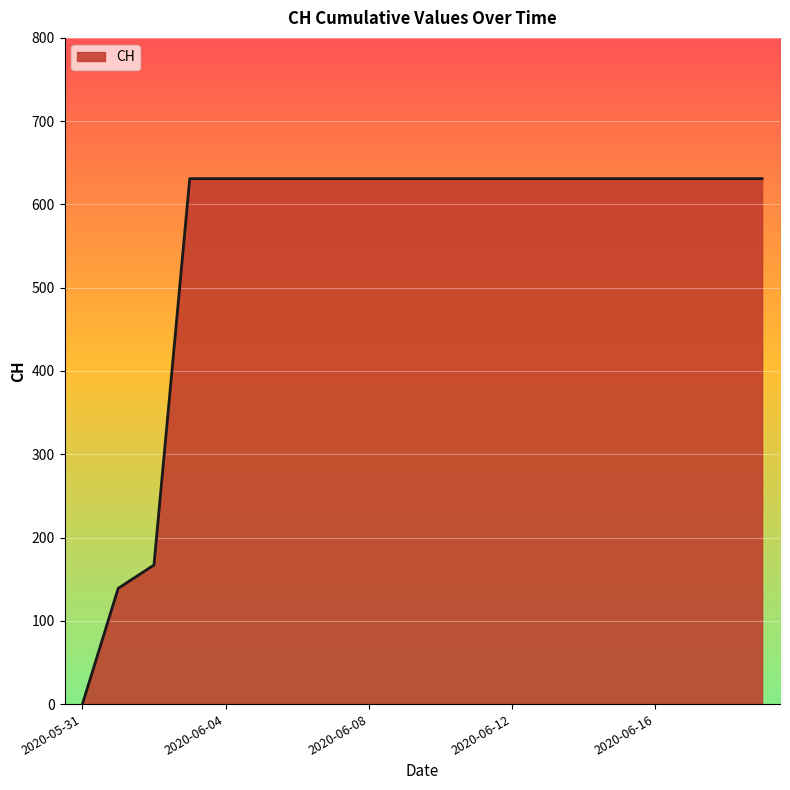

Rank the categories by value from lowest to highest.

2020-05-31, 2020-06-01, 2020-06-02, 2020-06-03, 2020-06-04, 2020-06-05, 2020-06-06, 2020-06-07, 2020-06-08, 2020-06-09, 2020-06-10, 2020-06-11, 2020-06-12, 2020-06-13, 2020-06-14, 2020-06-15, 2020-06-16, 2020-06-17, 2020-06-18, 2020-06-19